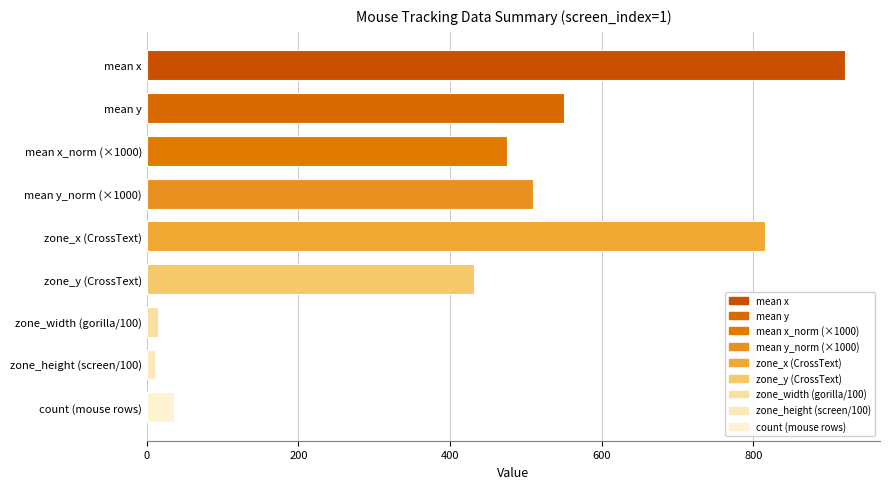

How many distinct data groups are displayed?

1